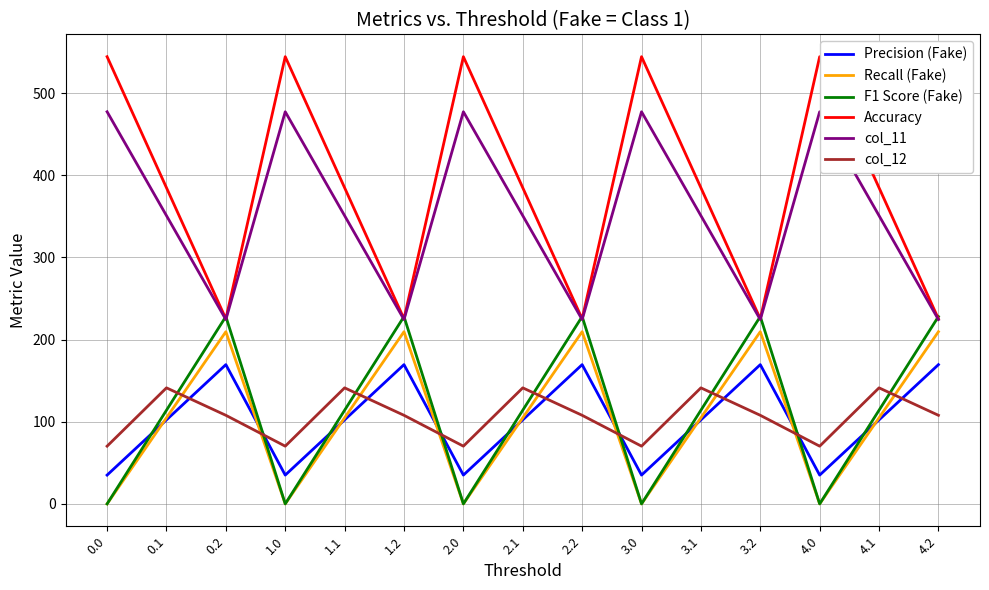

In Recall (Fake), how many points are lower than both neighbors (excluding endpoints)?

4